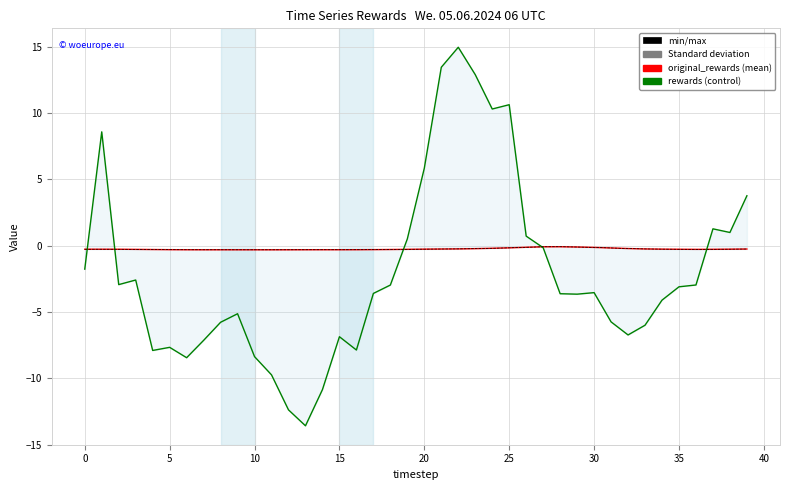

Read the rewards value at 17.

-3.6